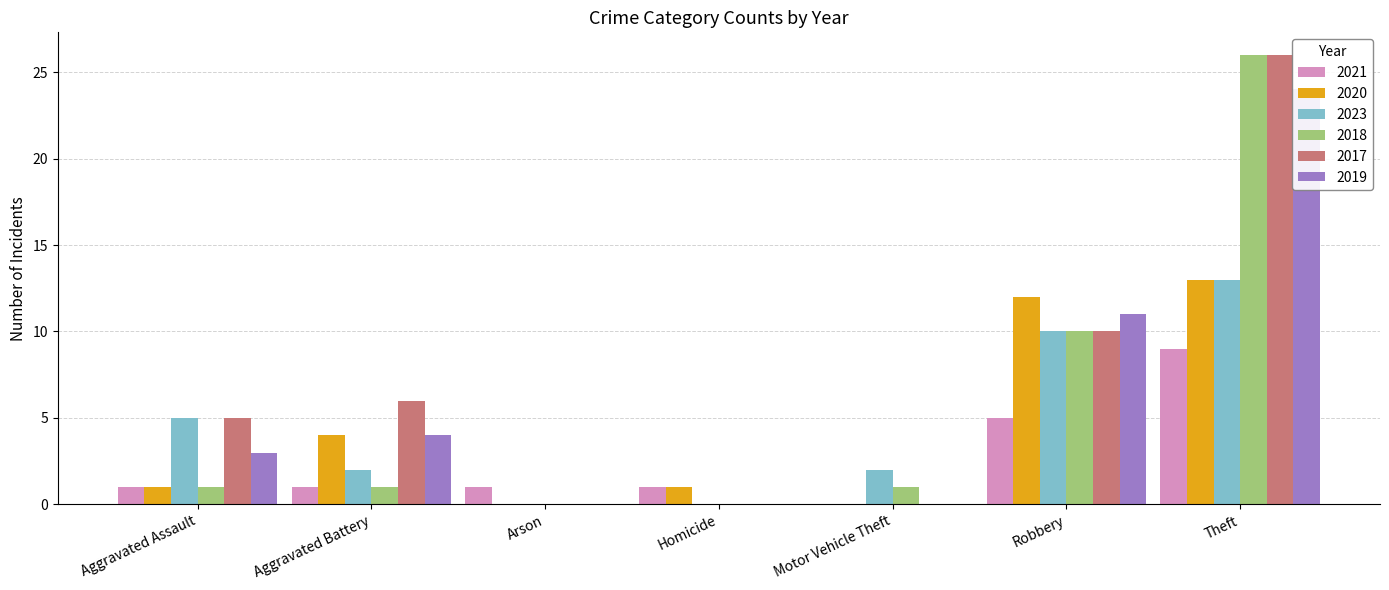

What position from the right is Homicide?

4